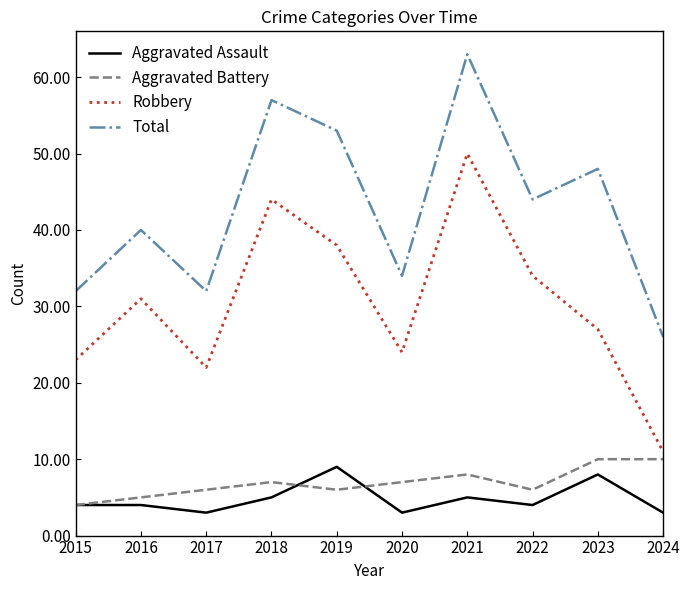

At how many categories does at least one series exceed 9?

10